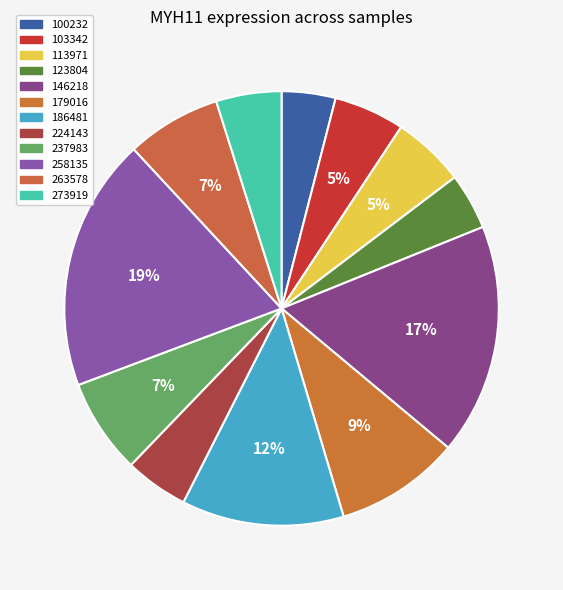

Count the number of slices in the pie.

12